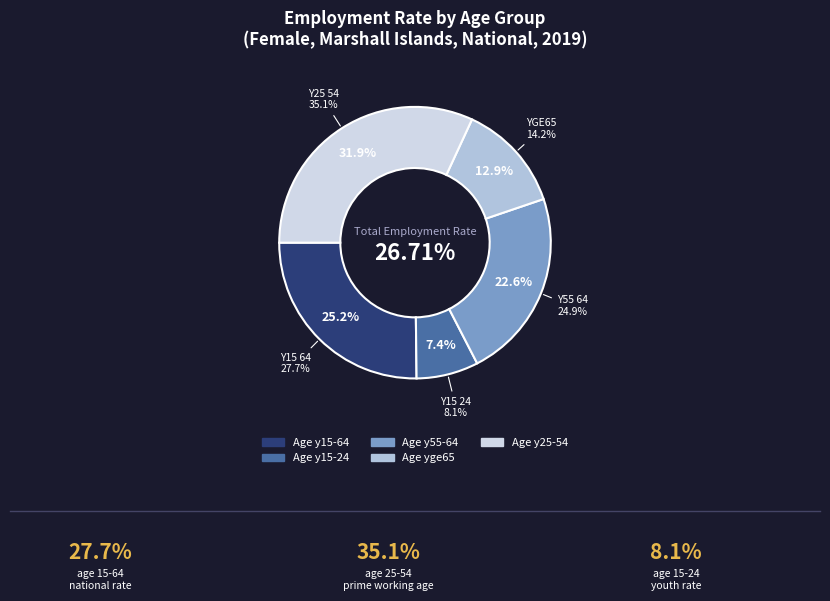

How many segments does this pie chart have?

5